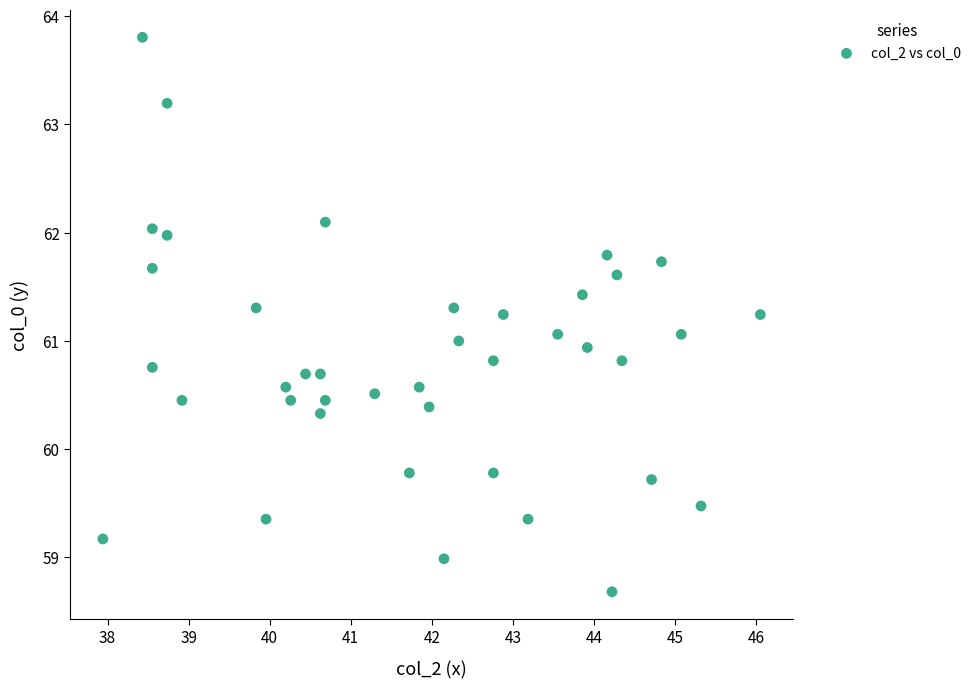

What is the range of Y values (max minus min)?

5.1